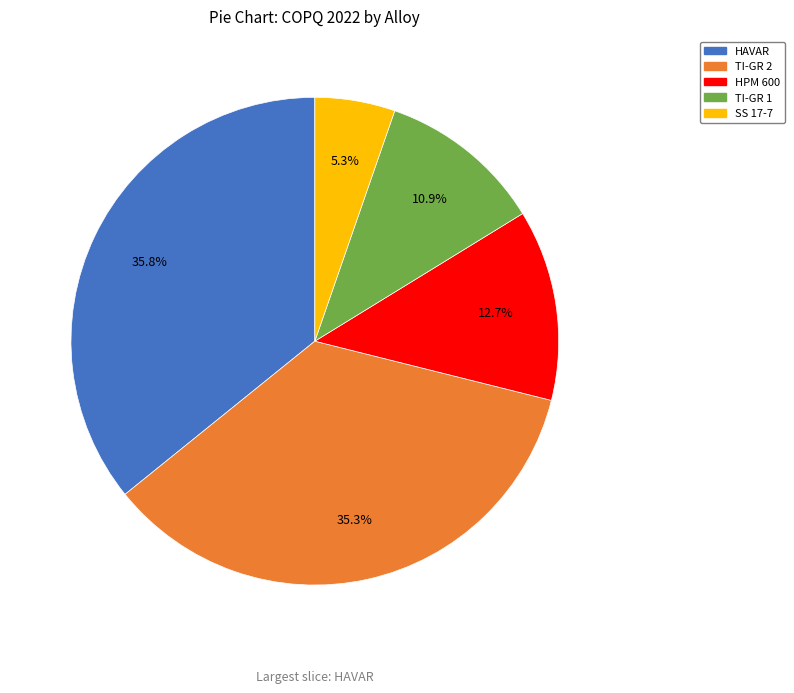

Is there a majority slice in this chart?

No